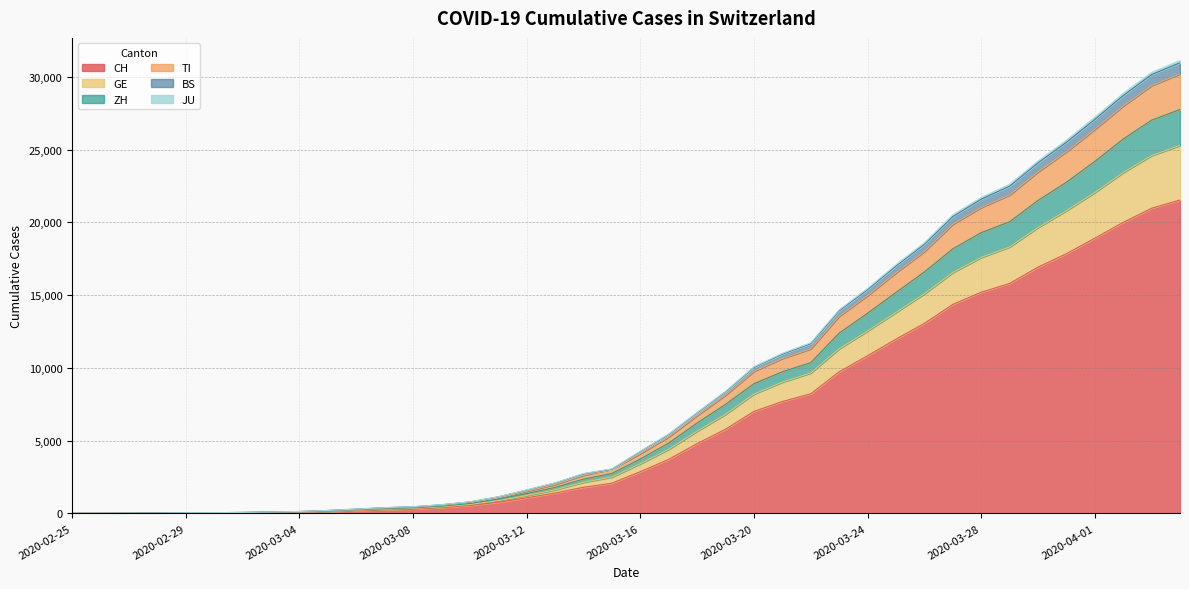

Is it true that TI equals 765 at 2020-03-11?

False